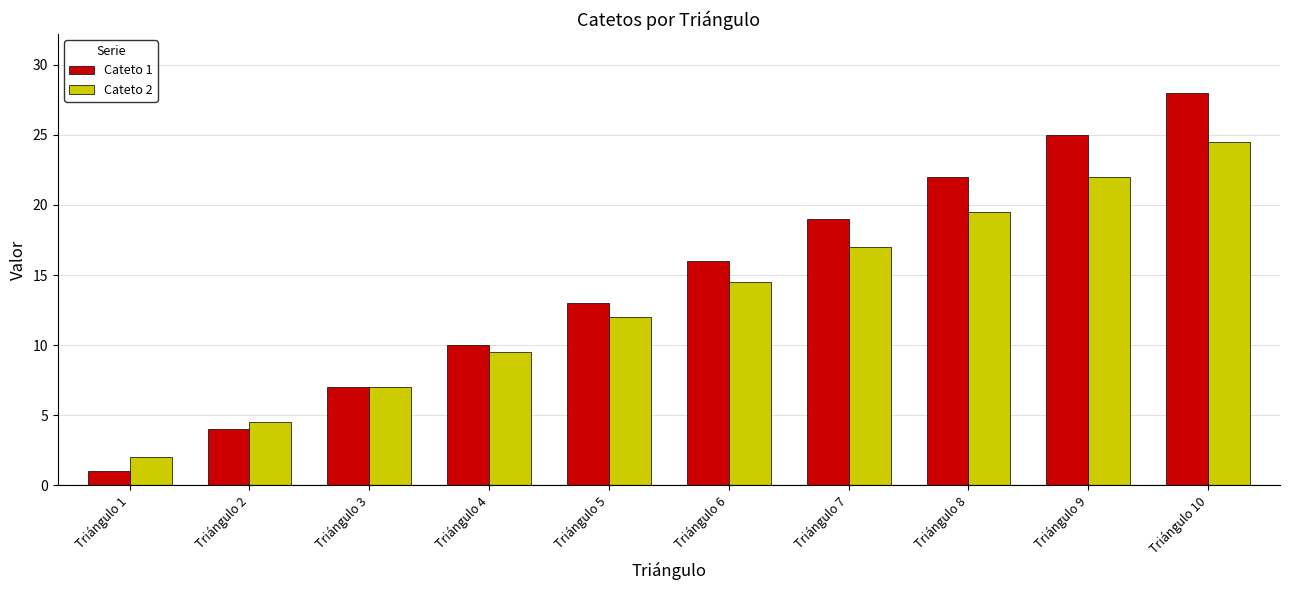

What is the highest value of the Cateto 1 series?

28.0